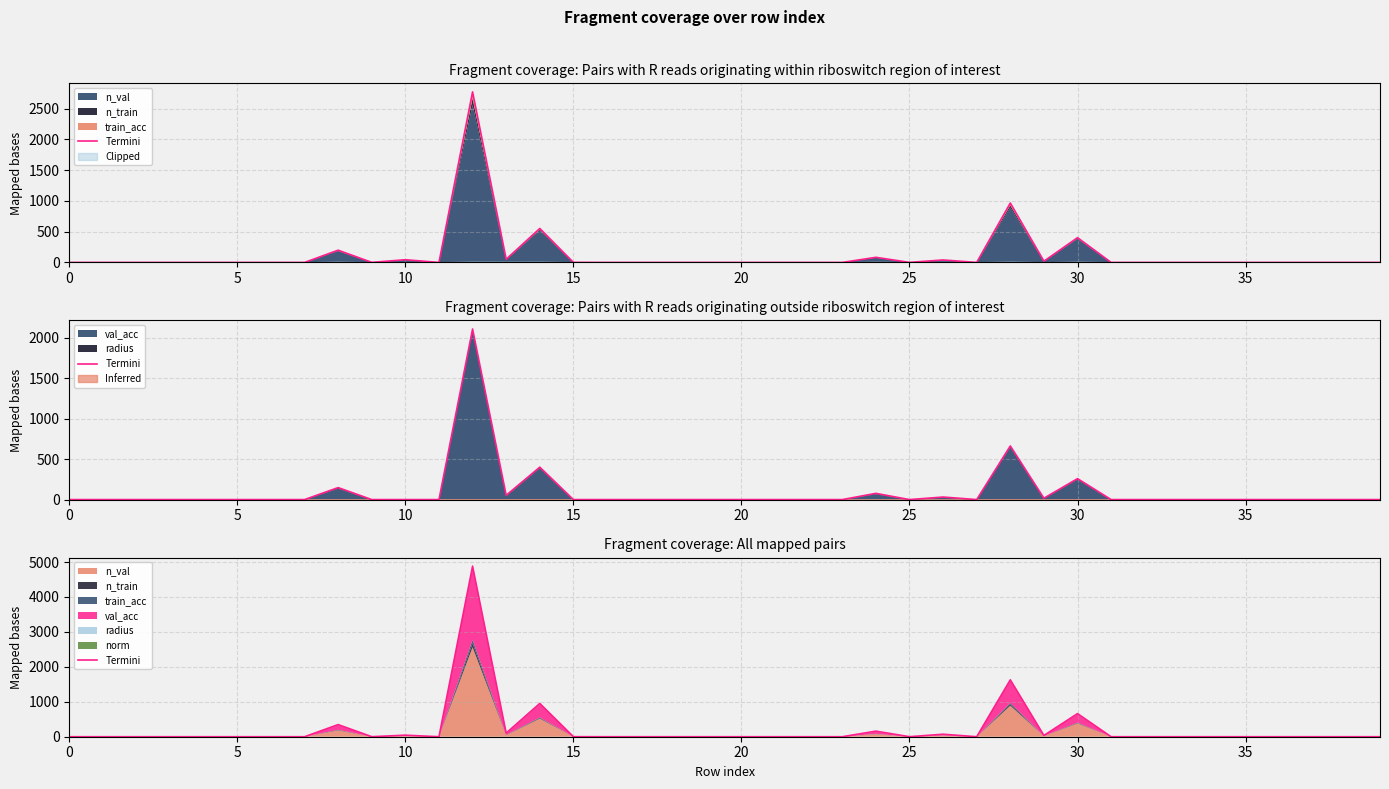

What is the label of the 21st point from the right?

19